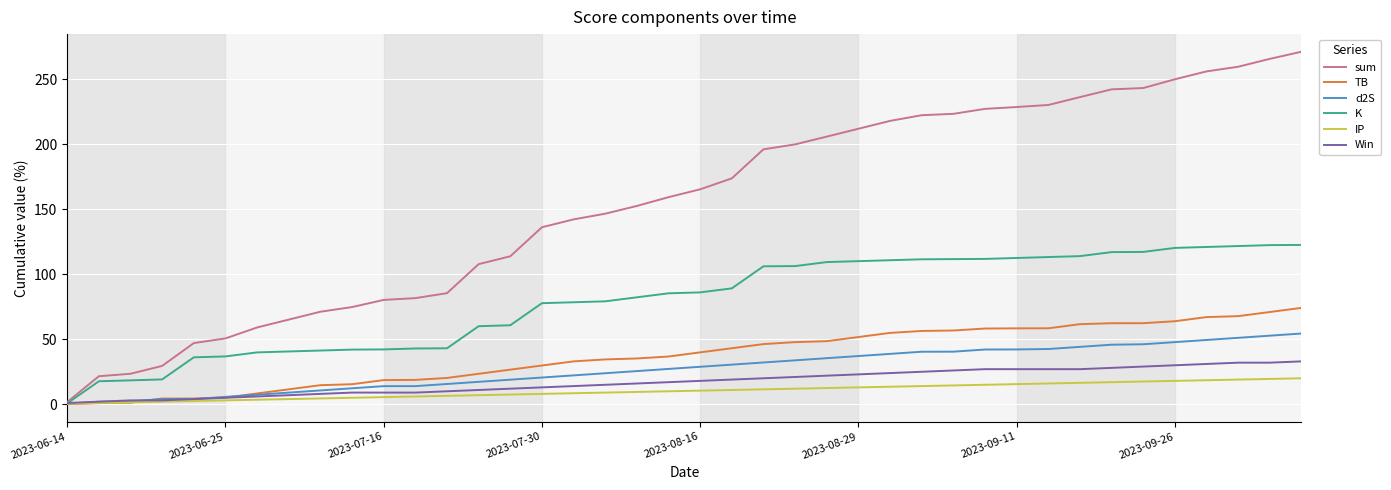

List the series in order of their peak value, lowest first.

IP, Win, d2S, TB, K, sum